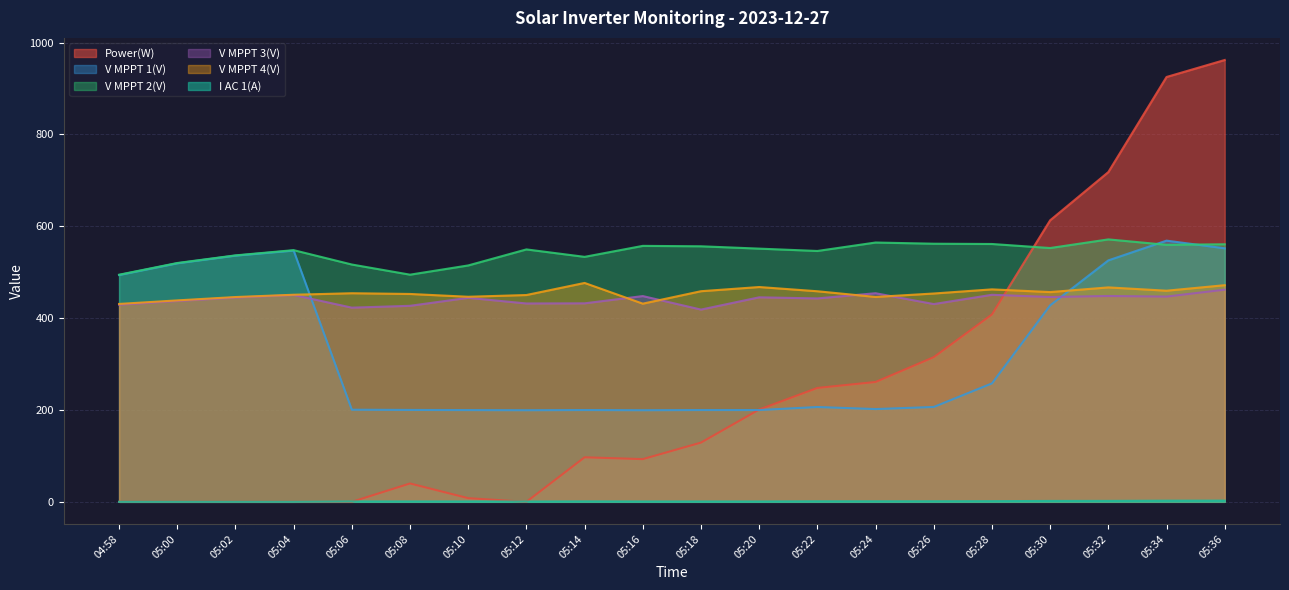

The value of V MPPT 1(V) at 05:34 is 288.4. True or false?

False